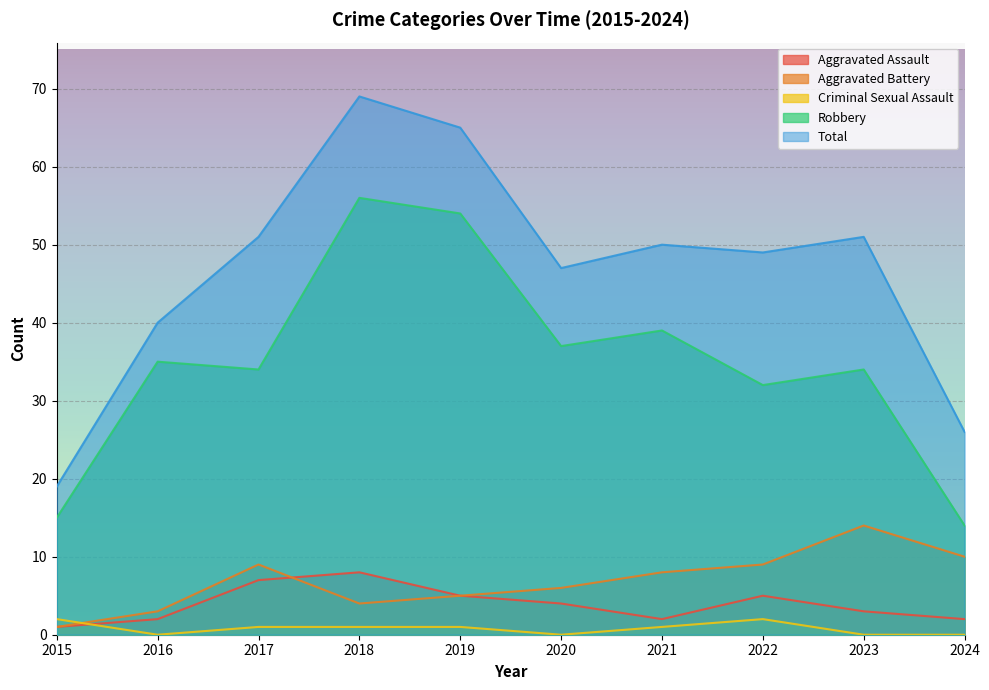

Which series has the largest range (max minus min)?

Total